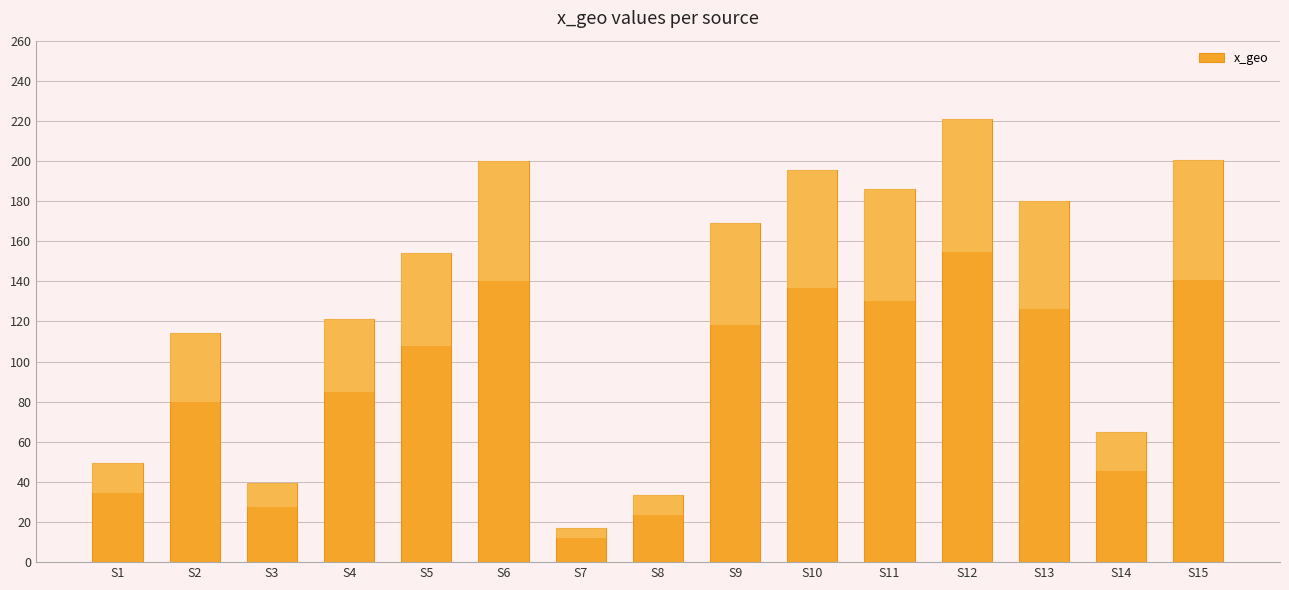

What is the sum of the values at S2 and S11?

300.4